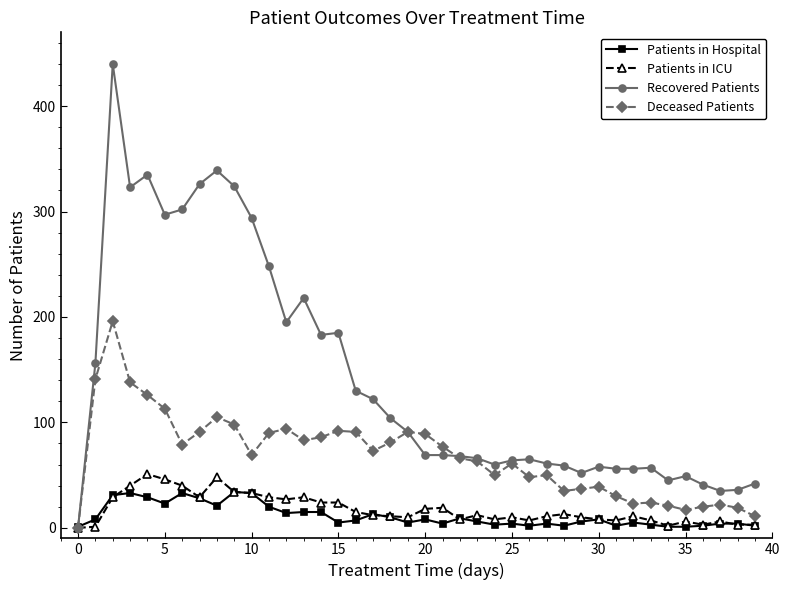

After their last crossing, which series has the higher values: Recovered Patients or Patients in Hospital?

Recovered Patients